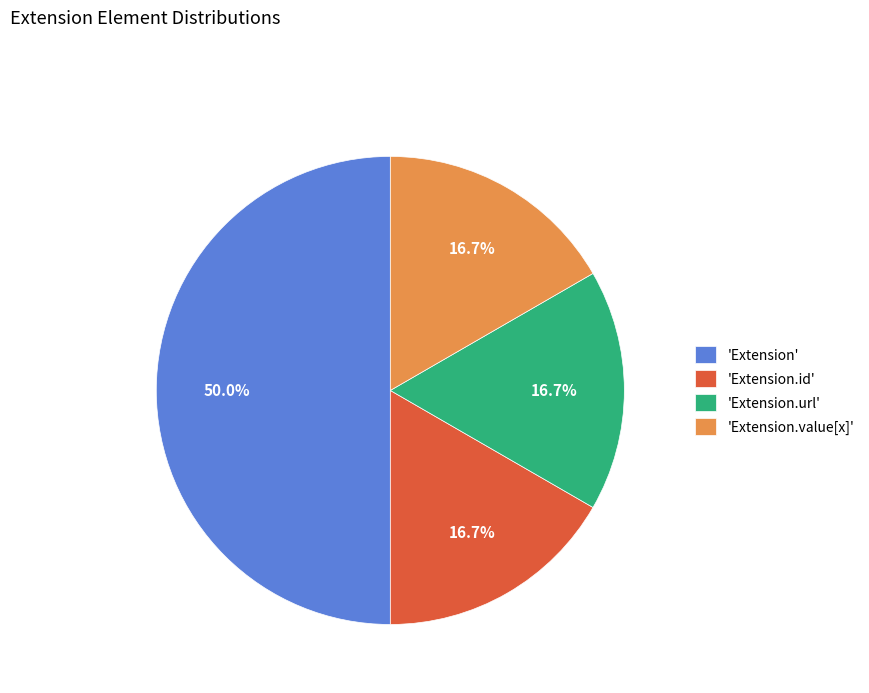

Which category has the biggest portion of the pie?

'Extension'